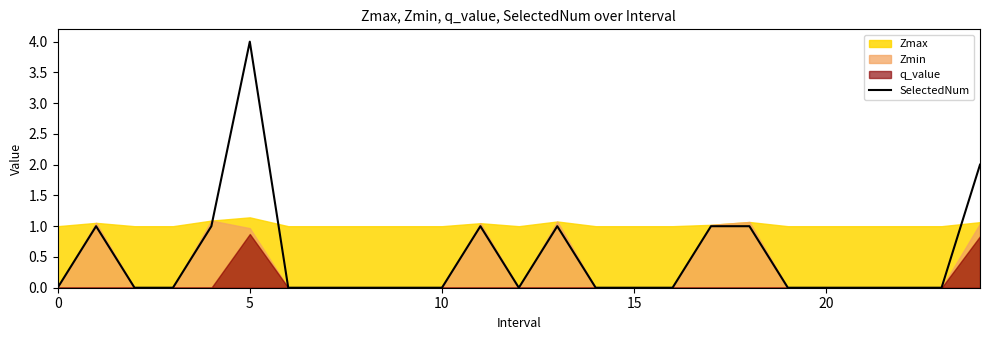

Is it true that SelectedNum equals 0 at 20?

True